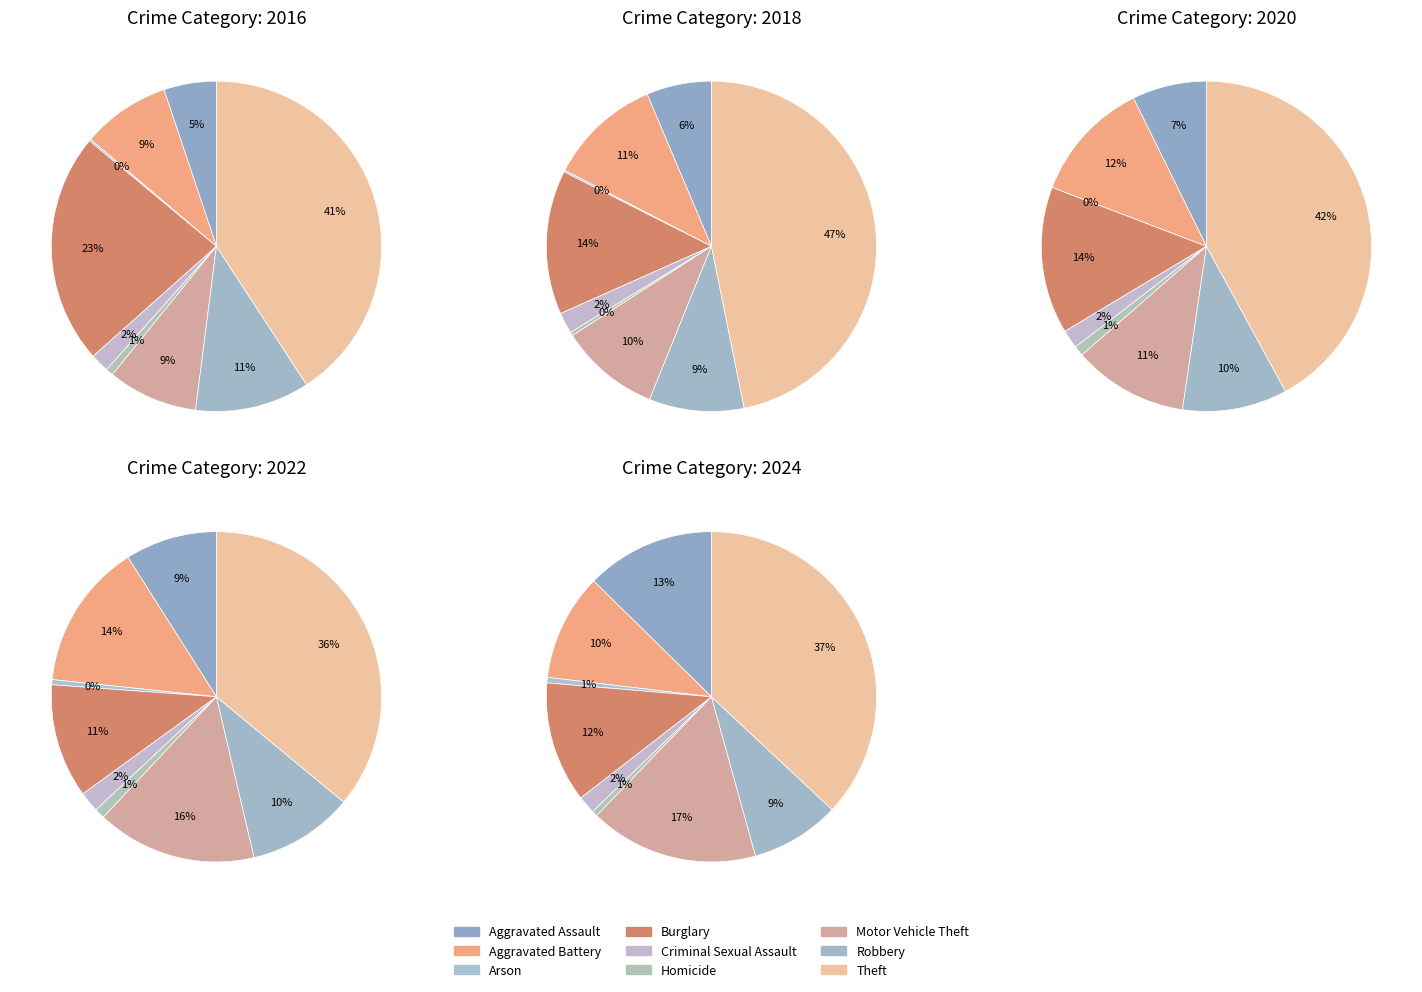

Rank the categories by 2024 value from highest to lowest.

Theft, Motor Vehicle Theft, Aggravated Assault, Burglary, Aggravated Battery, Robbery, Criminal Sexual Assault, Arson, Homicide